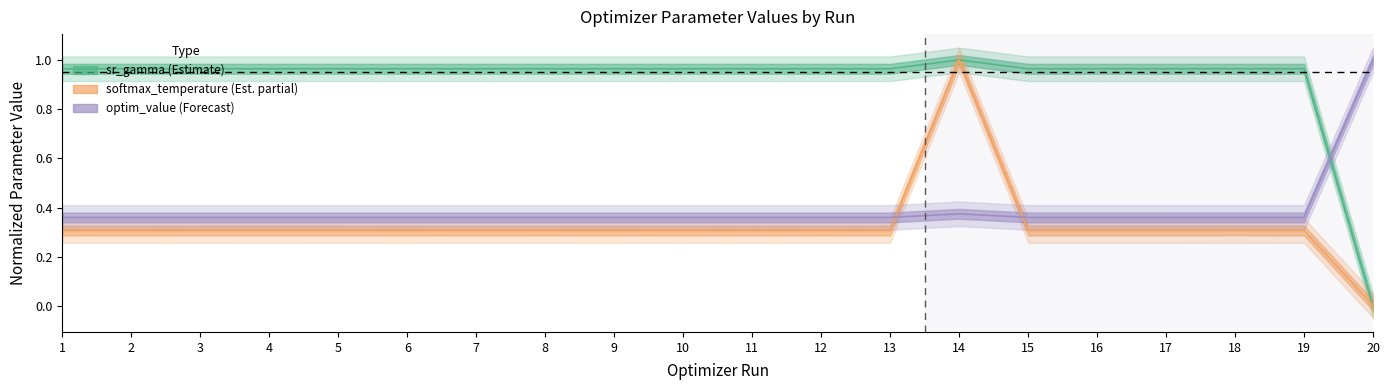

At which label is softmax_temperature closest to 0?

20